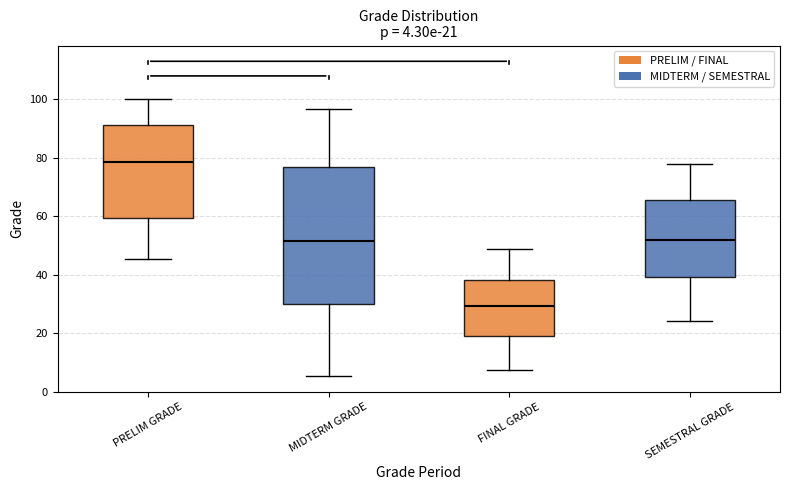

Which box's median line is the highest?

PRELIM GRADE